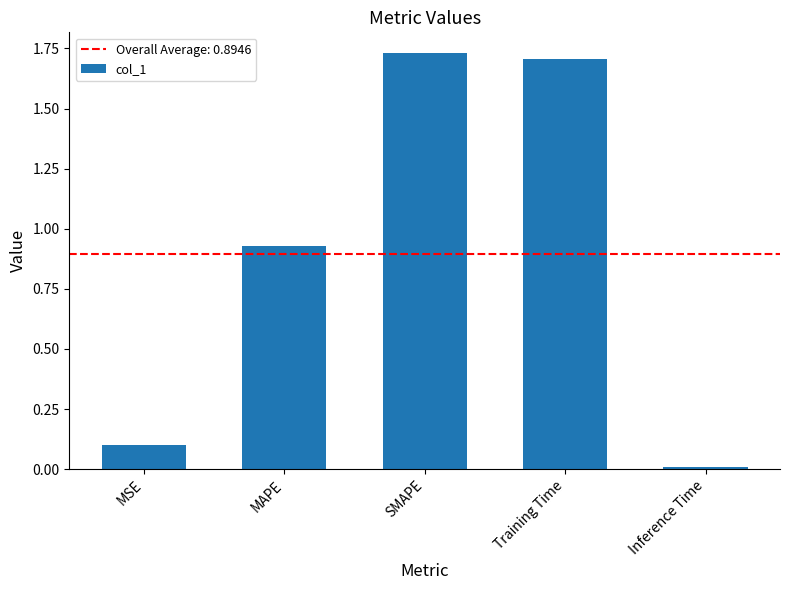

What is the change in value from MAPE to Inference Time?

-0.9